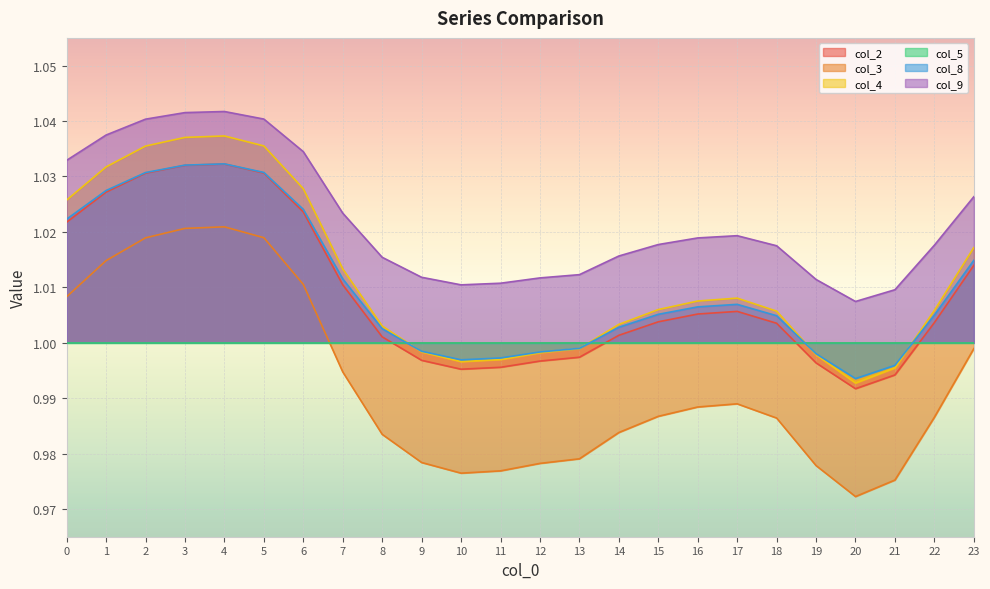

At which label does col_3 reach its minimum?

20